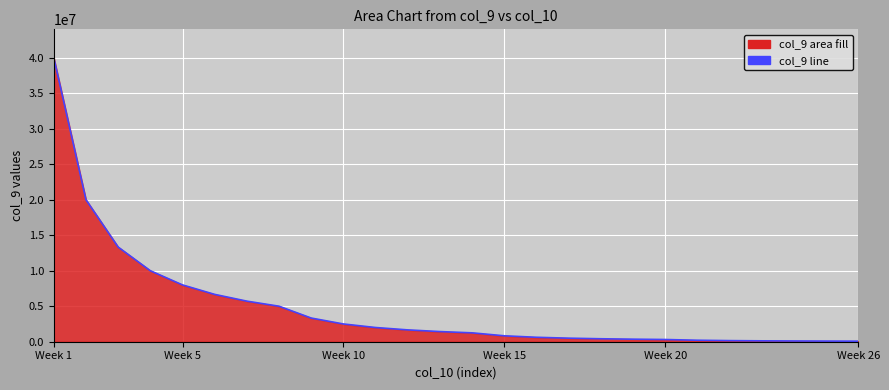

At which category does the chart reach its peak across all series?

Week 1